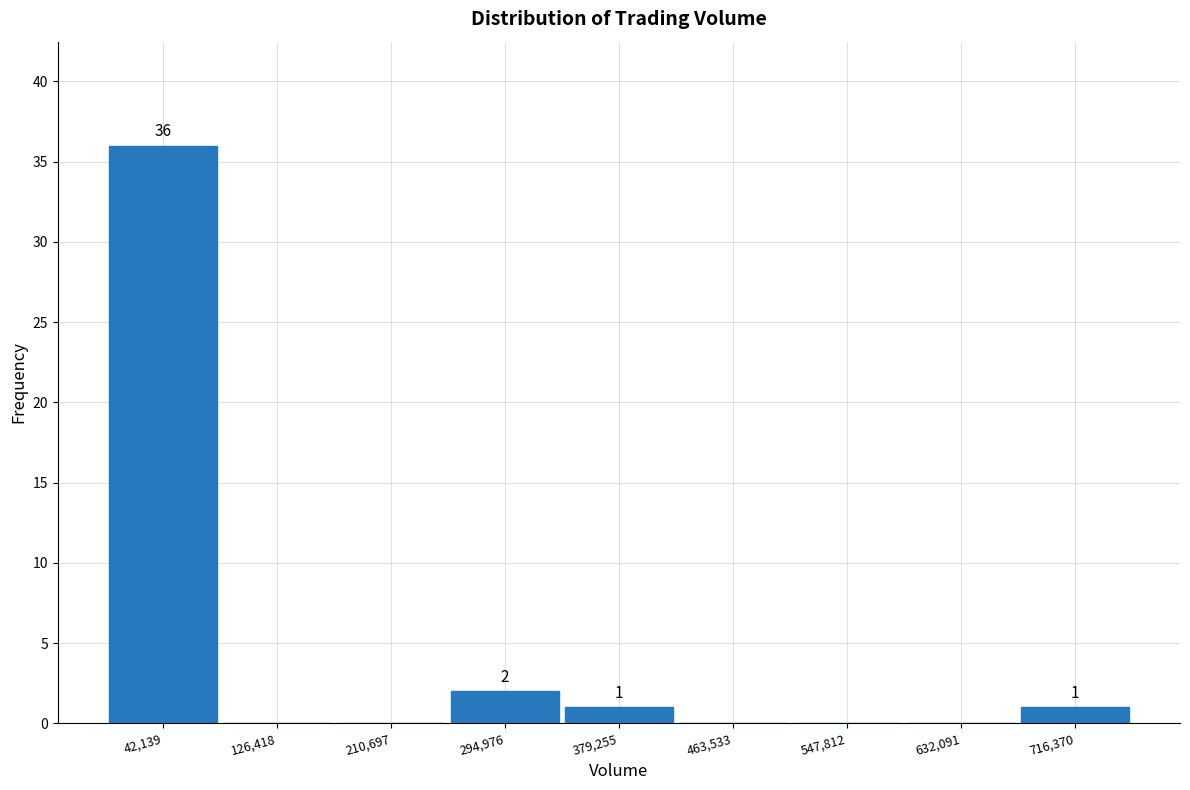

Which range on the x-axis has the tallest bar?

0 to 80000